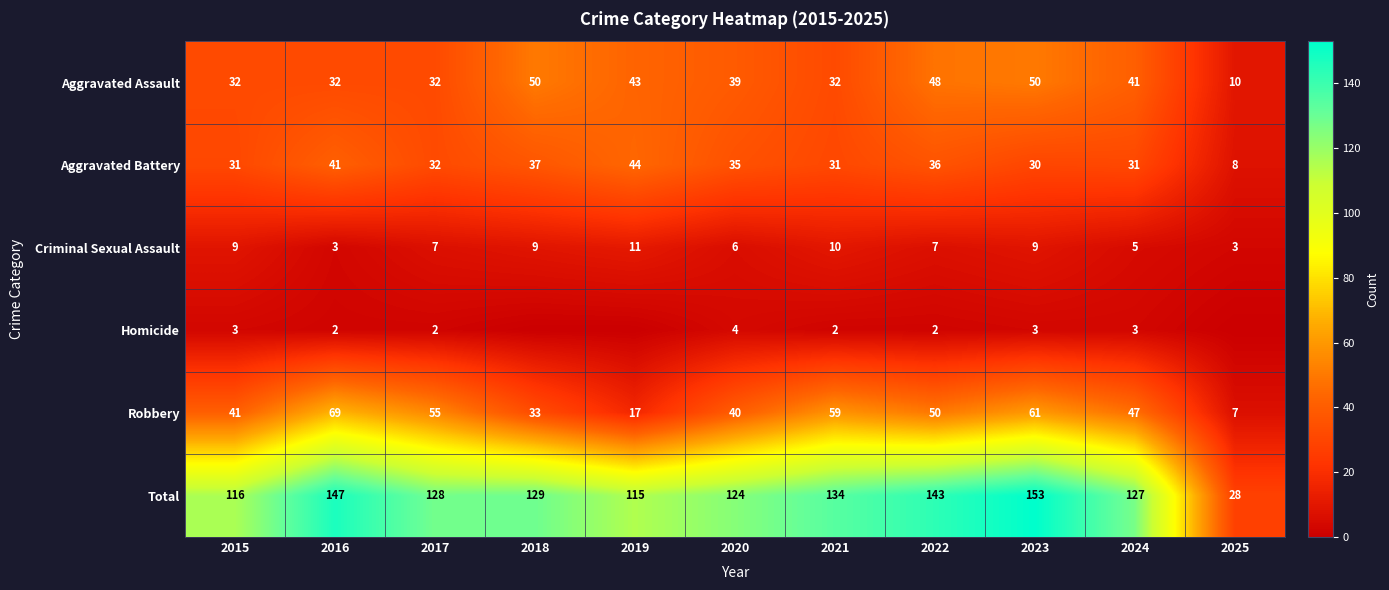

How many distinct data groups are displayed?

6